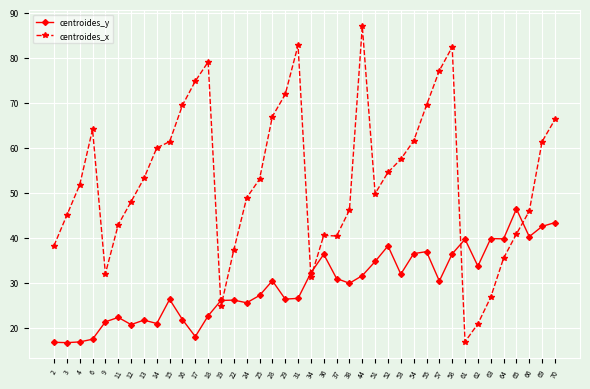

What is the value of the centroides_x point at the 18th from the left?

66.9